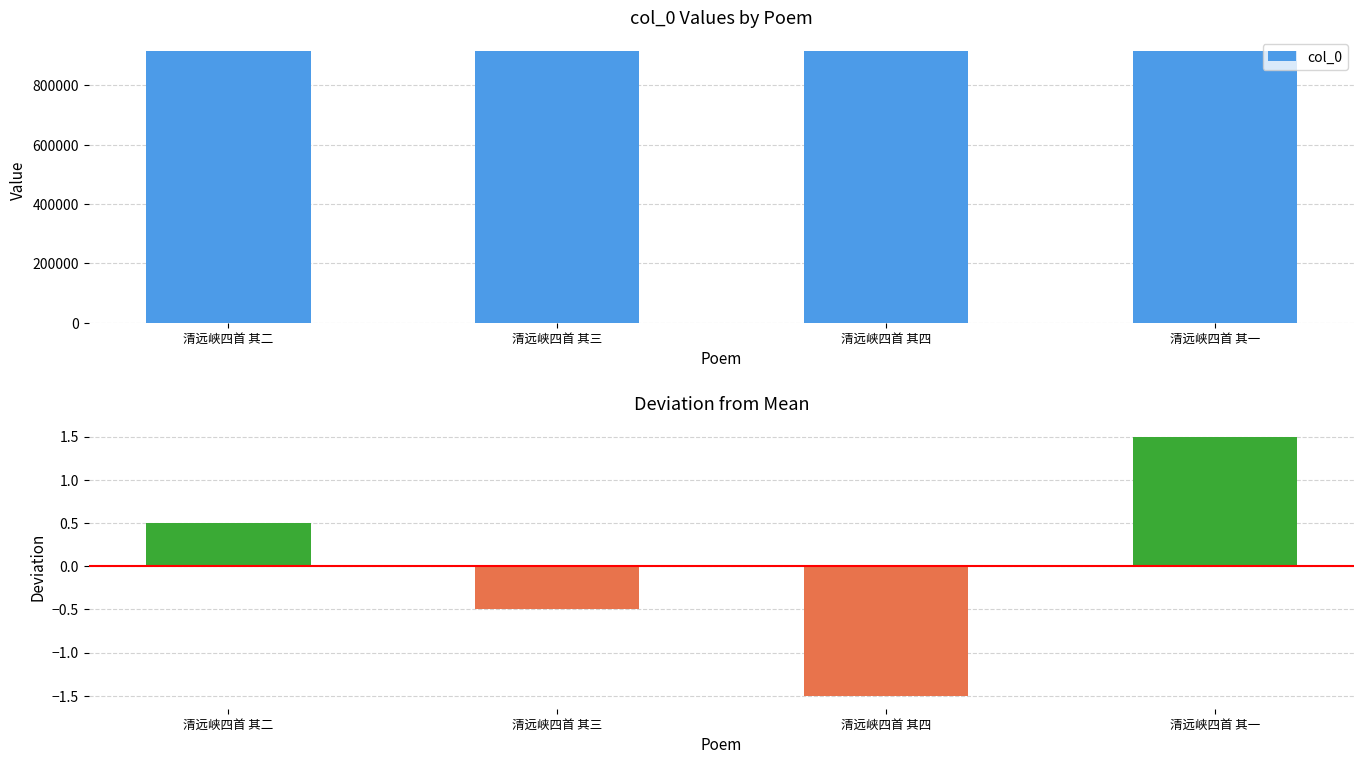

Reading left to right, transcribe all the data shown in this chart.

col_0: 清远峡四首 其二=915738.0	清远峡四首 其三=915737.0	清远峡四首 其四=915736.0	清远峡四首 其一=915739.0
Deviation from Mean: 清远峡四首 其二=0.5	清远峡四首 其三=-0.5	清远峡四首 其四=-1.5	清远峡四首 其一=1.5